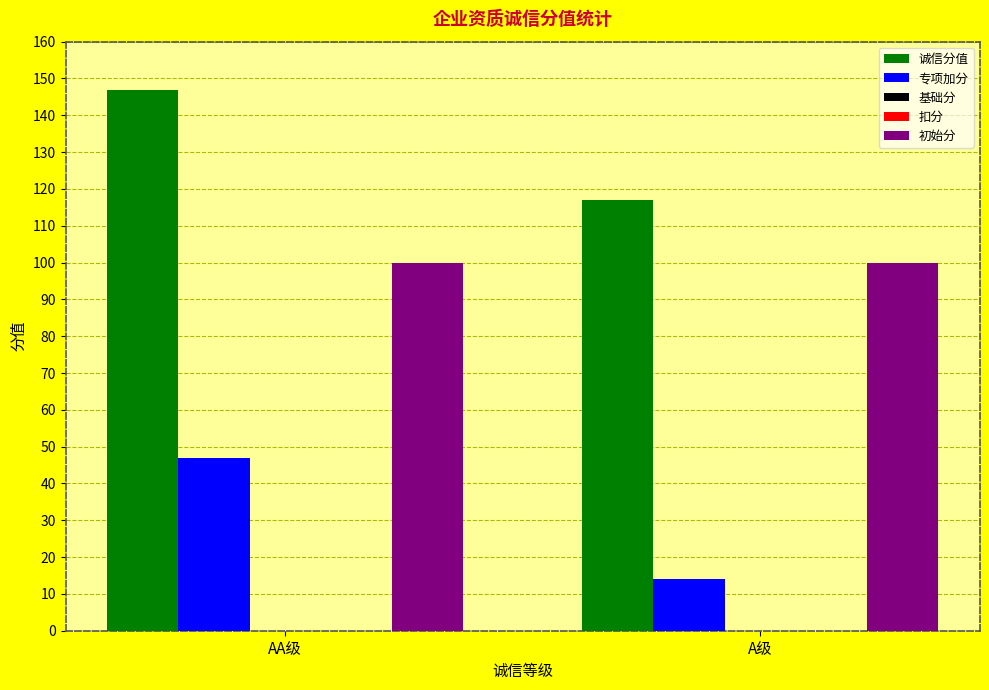

How many bars are there in each group?

5